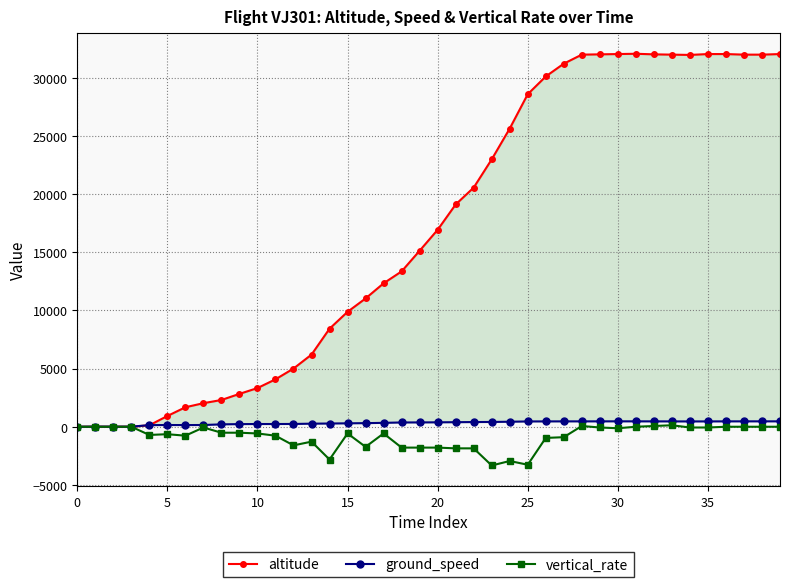

Where is ground_speed nearest to the value 233?

10